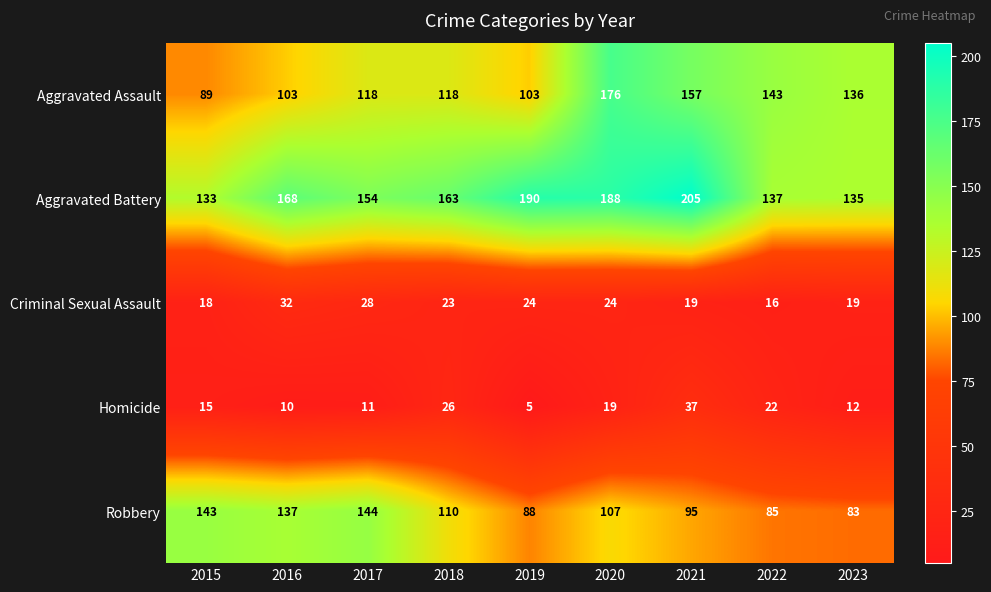

What is the difference between the maximum and minimum values in the Robbery series?

61